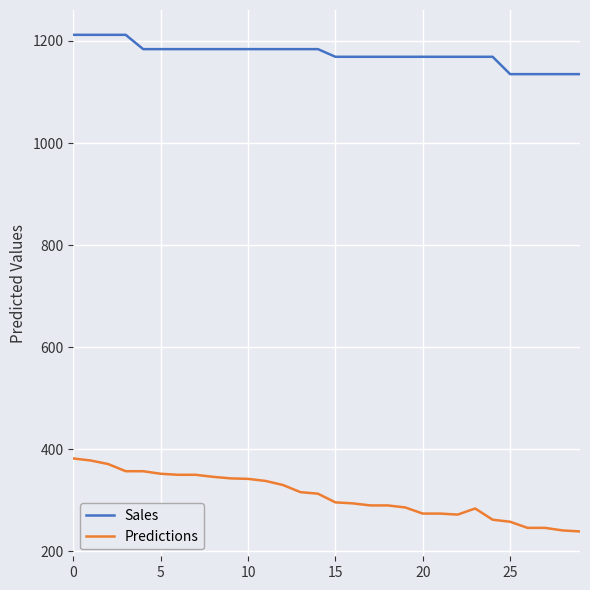

Which series has the largest total across all categories?

Sales